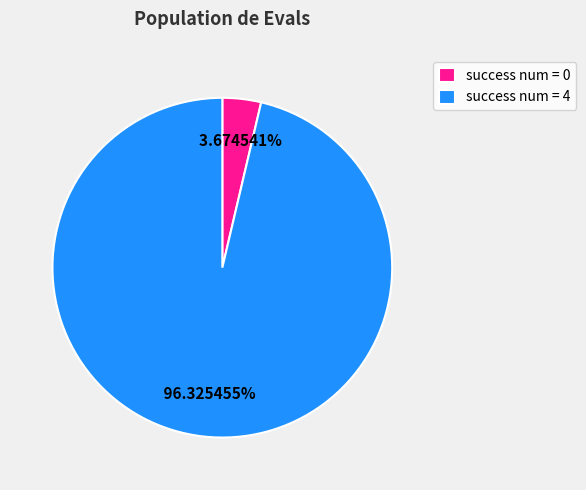

Combined, do success num = 0 and success num = 4 account for over 50%?

Yes